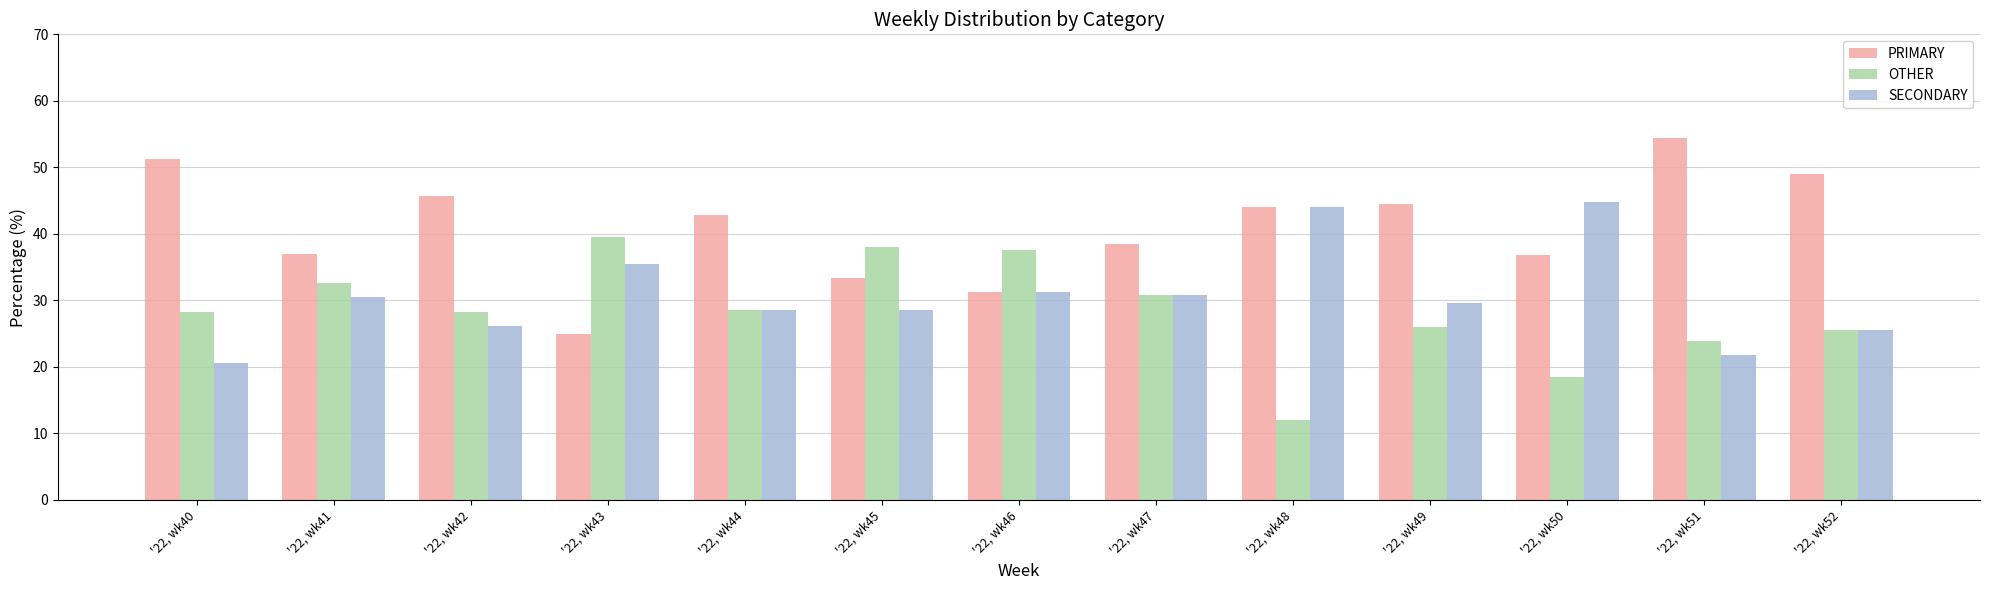

At which category does the chart reach its peak across all series?

'22, wk51